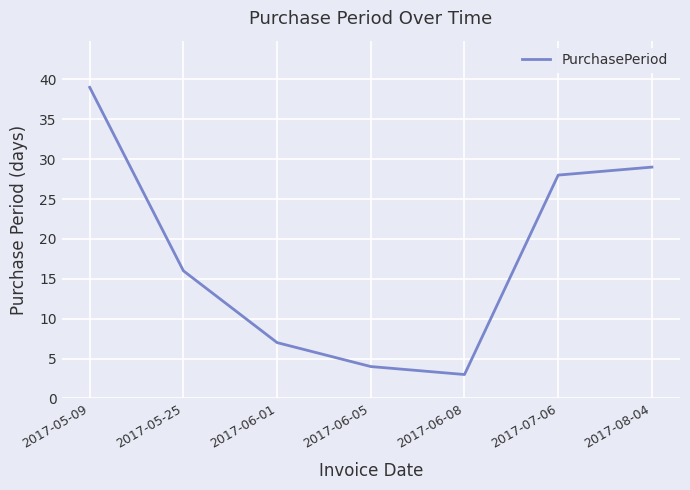

Approximately how many times larger is the value at 2017-08-04 compared to 2017-06-01?

4.1